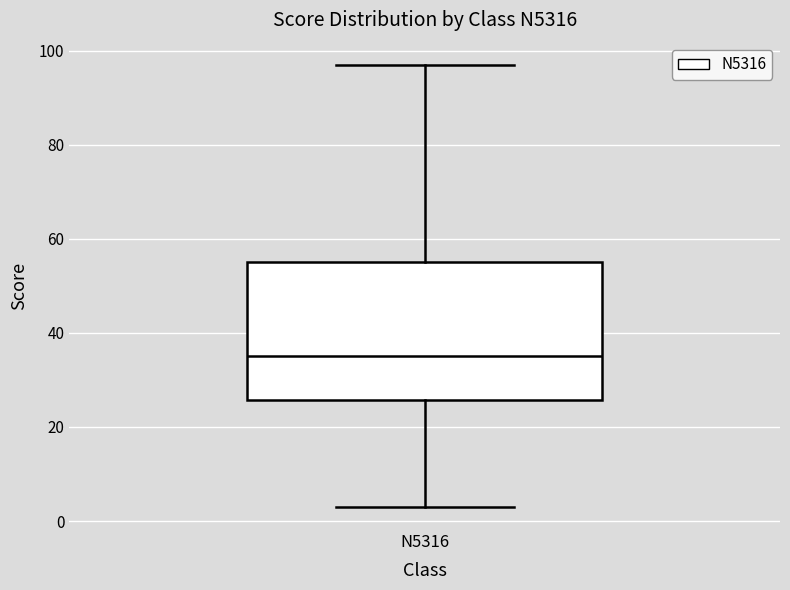

Transcribe this box plot: give where the median line is, the range the box spans, and where the two whiskers end, as read against the y-axis. The values are not printed on the chart, so give them approximately, as read against the axis.

median 36, box 26 to 56, whiskers 4 to 98